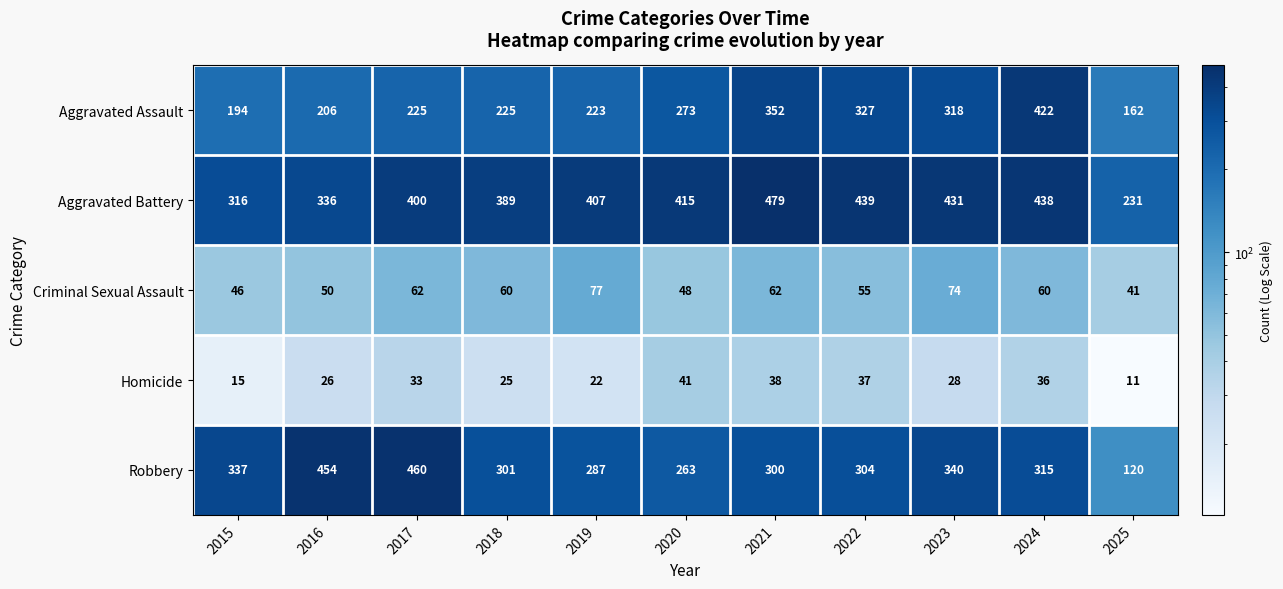

How many series are shown in this chart?

5